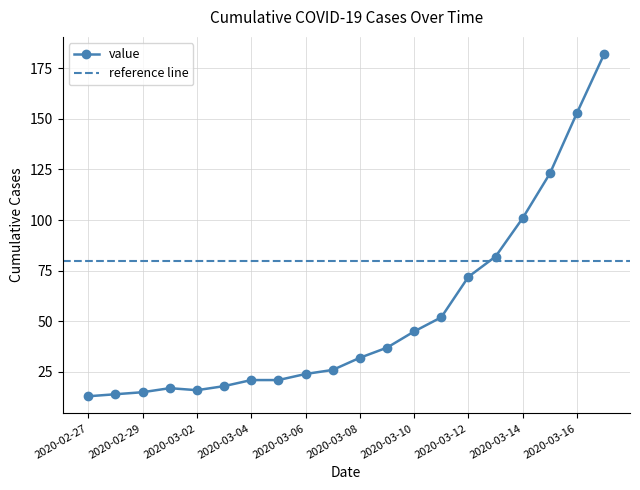

What is the smallest value displayed?

13